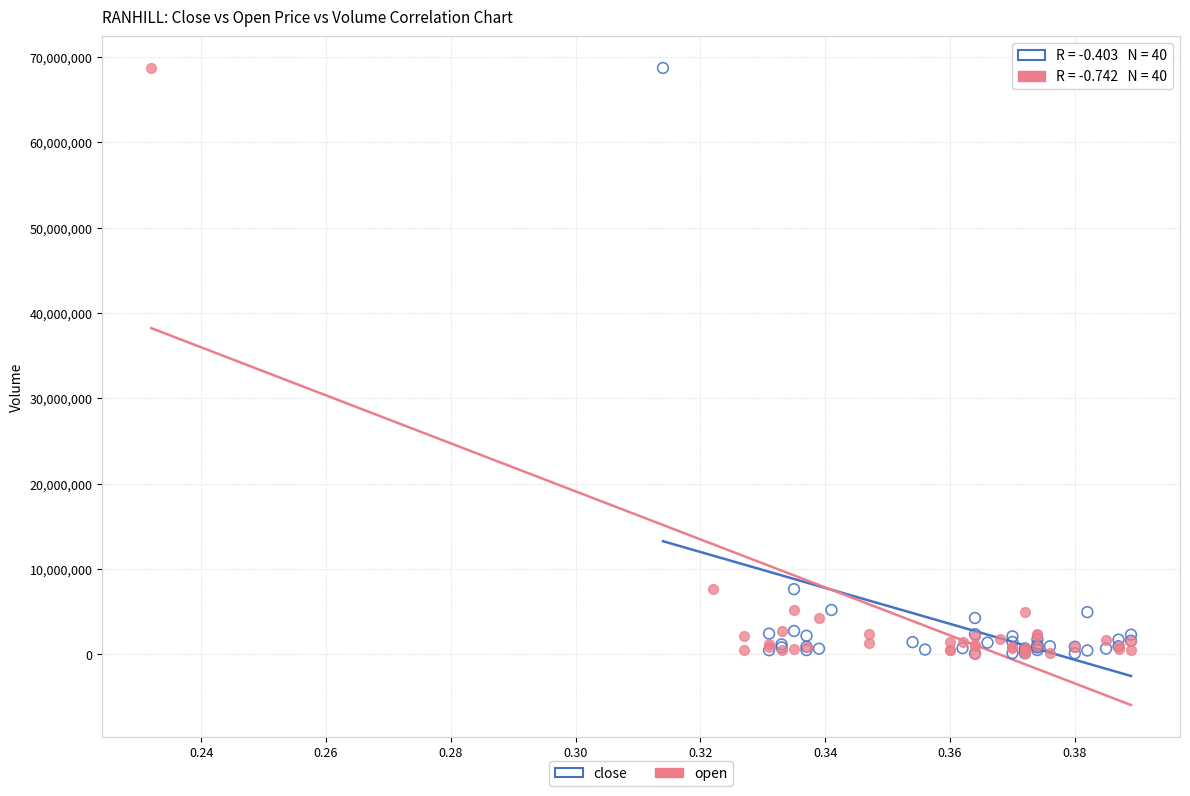

What are all the series names shown in the legend?

close, open